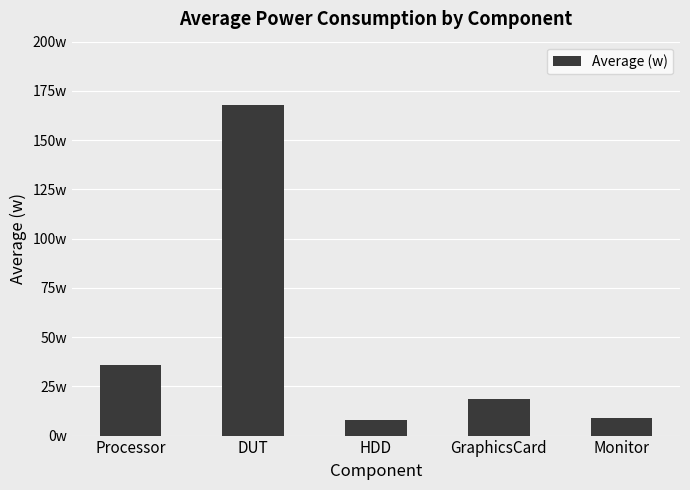

Where is the data nearest to the value 87?

Processor